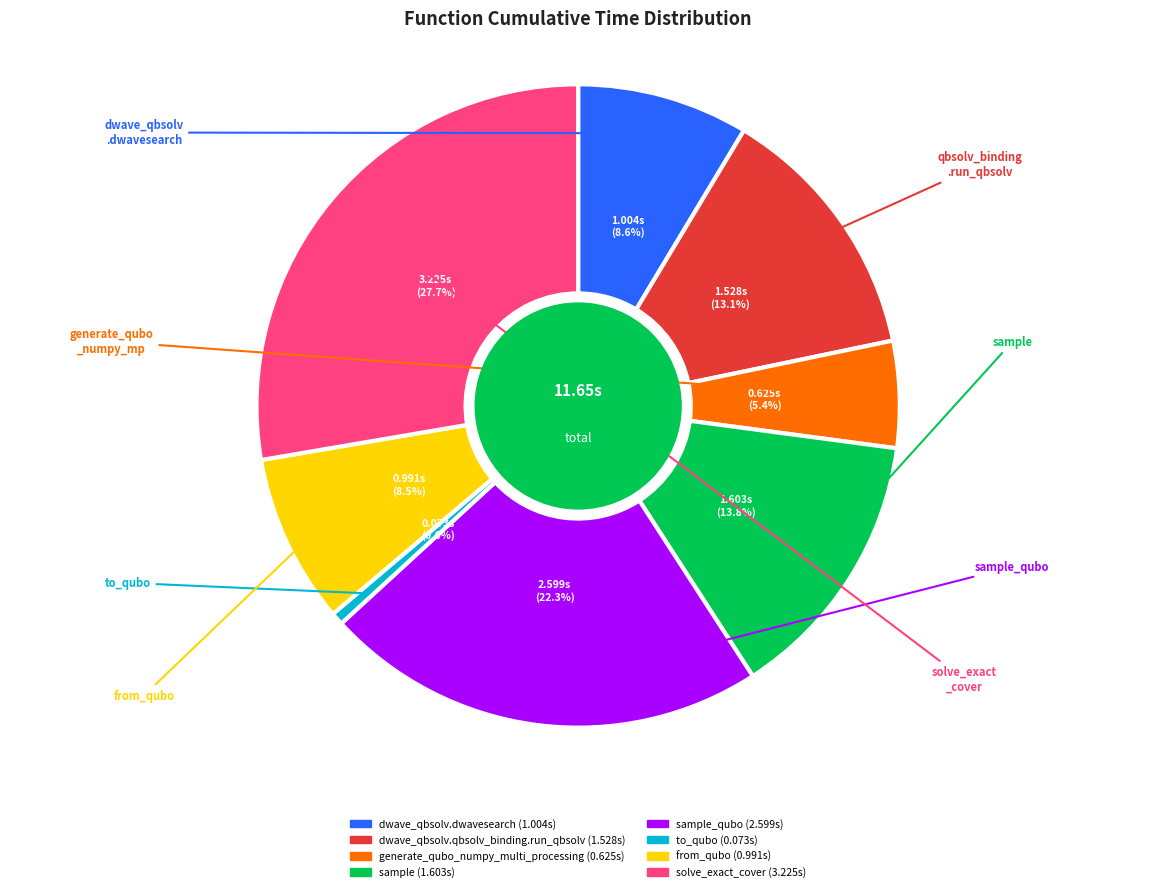

How many segments does this pie chart have?

8